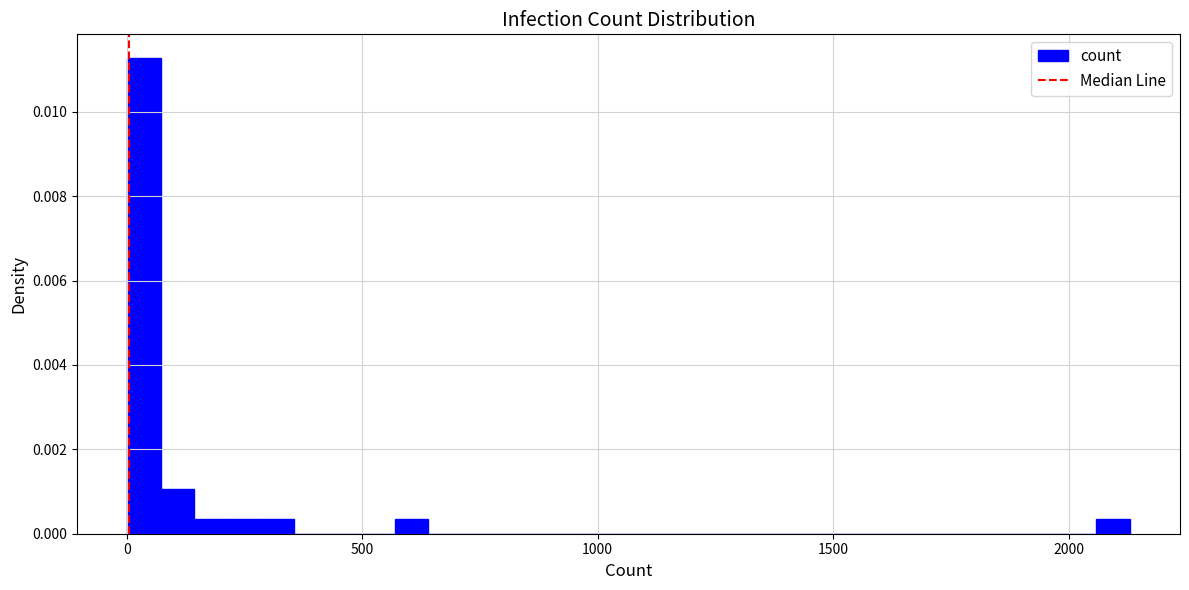

Read against the x-axis, roughly where is the centre of the tallest bar?

50